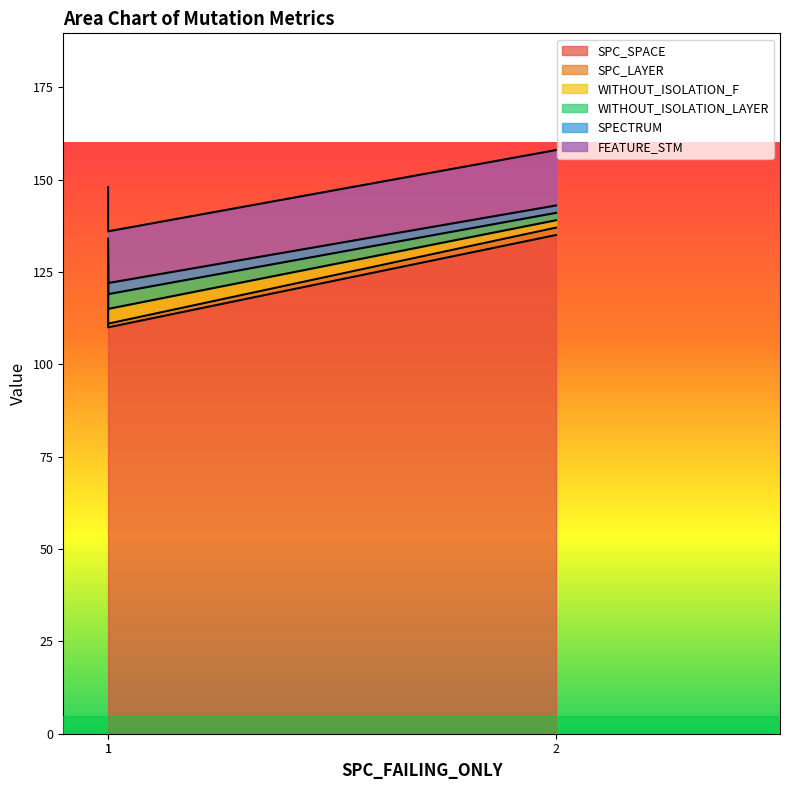

What is the sum of all WITHOUT_ISOLATION_LAYER values?

8